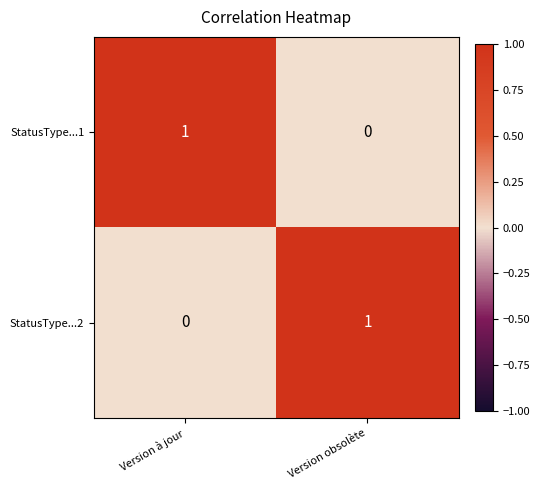

Is it true that StatusType...2 equals 2 at Version obsolète?

False